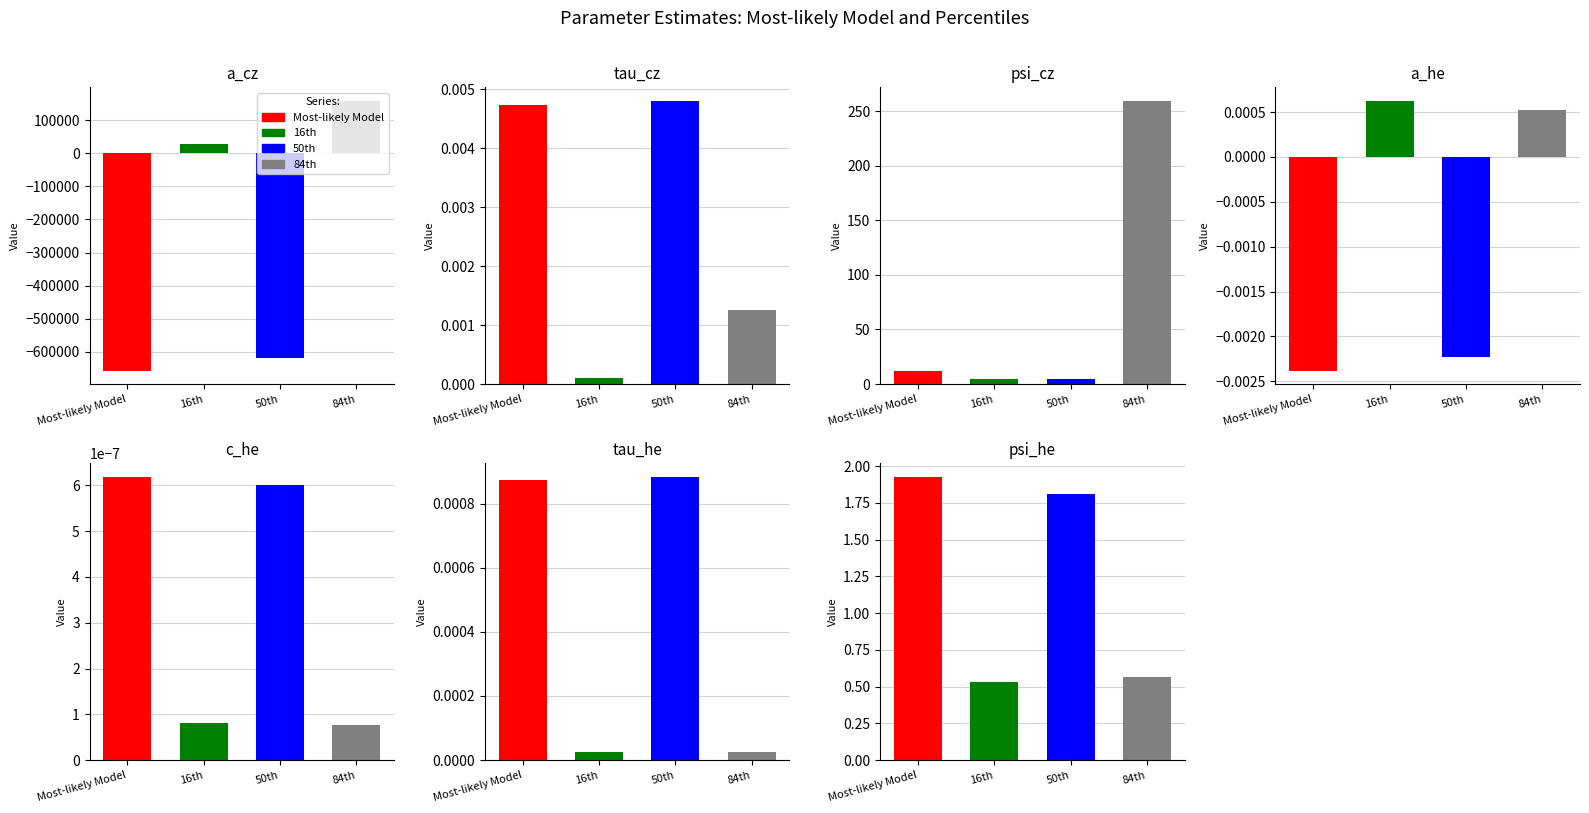

What position from the left is tau_he?

6